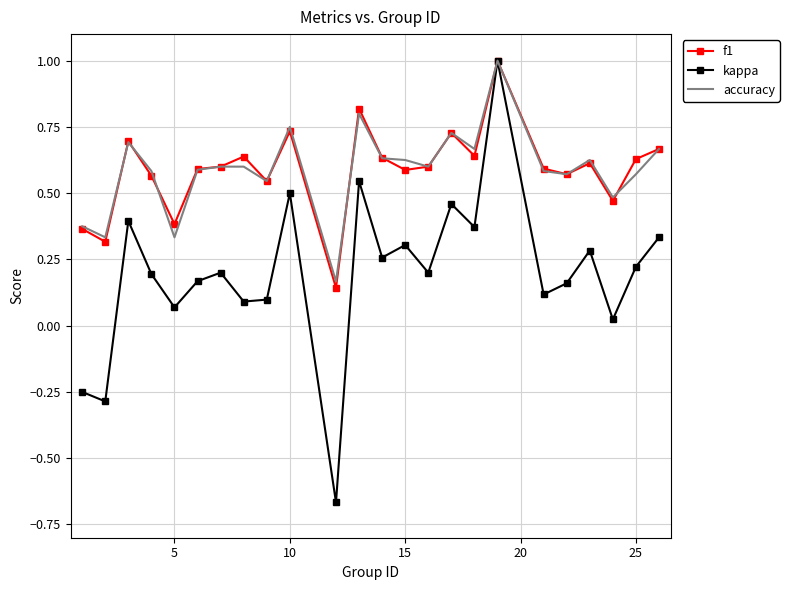

What is the greatest value displayed?

1.0